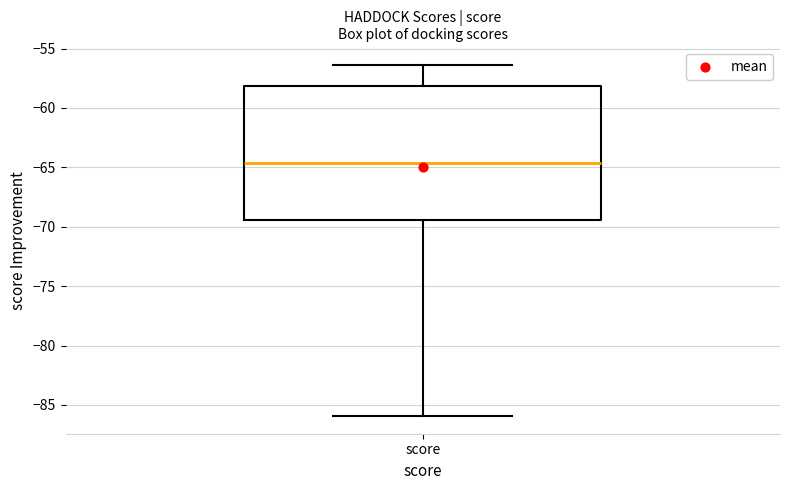

Read this box plot against the y-axis: the position of the median line, the range covered by the box, and the ends of both whiskers. The values are not printed on the chart, so give them approximately, as read against the axis.

median -64.5, box -69.5 to -58.0, whiskers -86.0 to -56.5